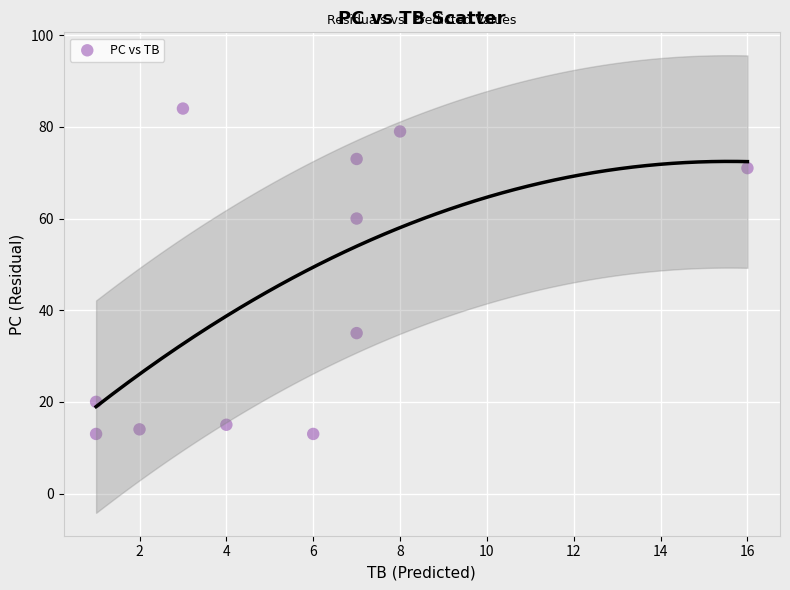

What is the average Y value?

43